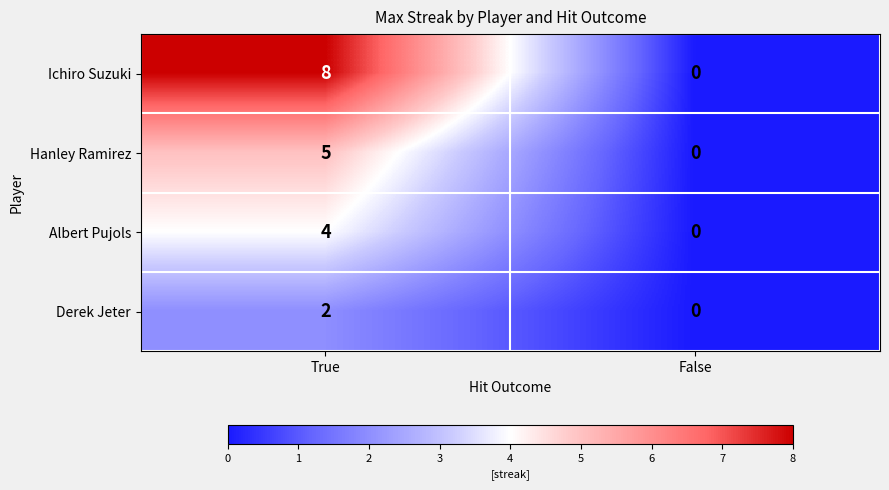

List the series in order of their peak value, highest first.

Ichiro Suzuki, Hanley Ramirez, Albert Pujols, Derek Jeter